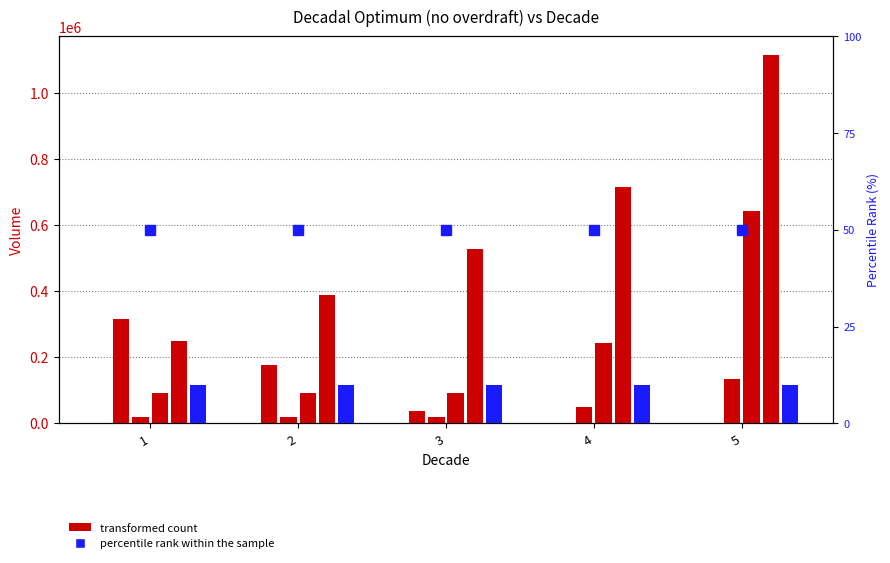

The sw series shows 1115423.5 at 5. True or false?

True